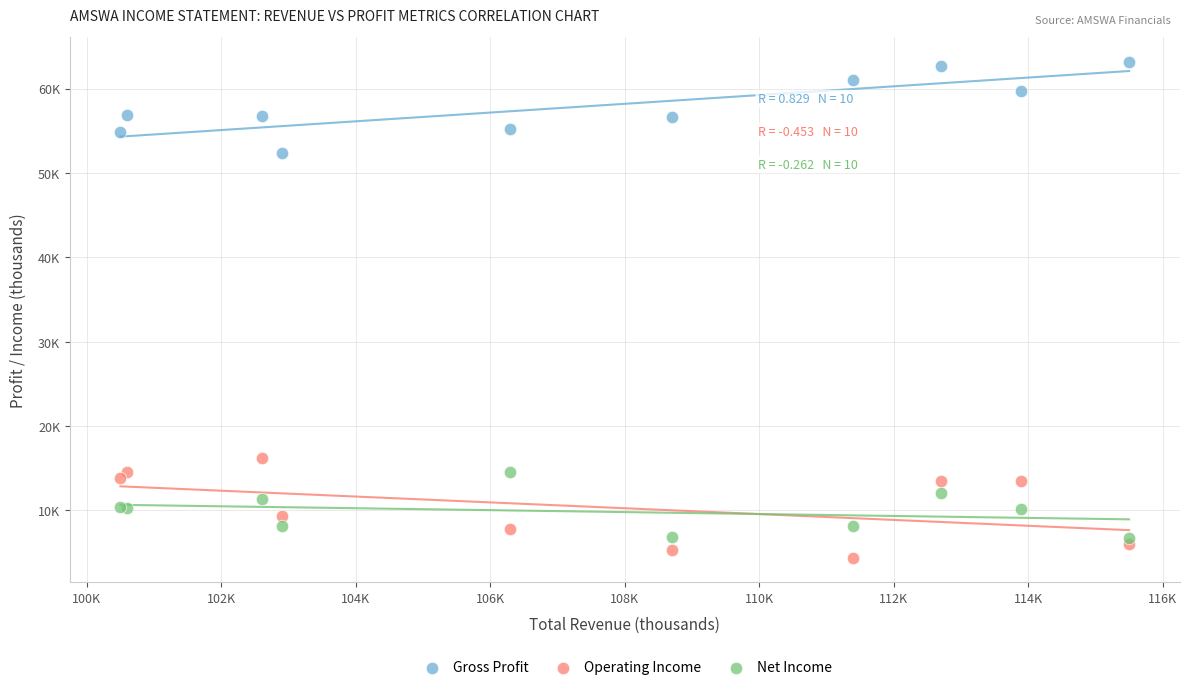

What are all the series names shown in the legend?

Gross Profit, Operating Income, Net Income